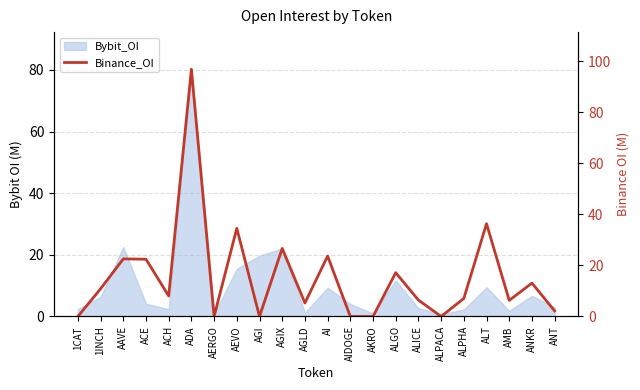

True or false: the data shows 53.8 at 1CAT.

False